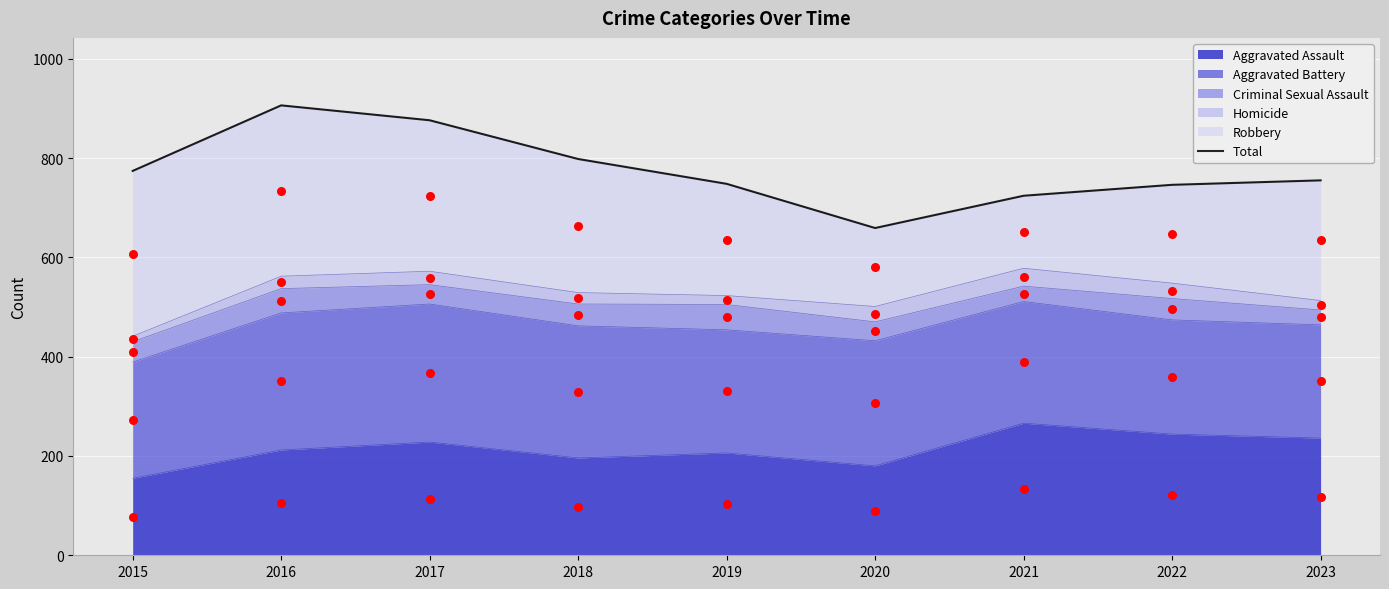

What is the minimum value for Aggravated Assault?

155